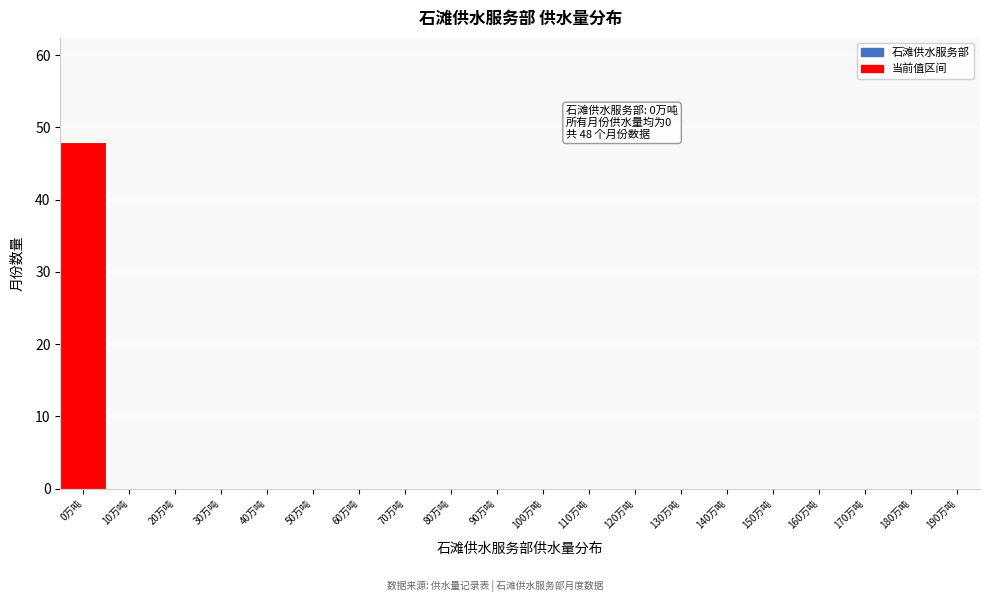

Reading right to left, extract all data points from this chart.

190万吨=0	180万吨=0	170万吨=0	160万吨=0	150万吨=0	140万吨=0	130万吨=0	120万吨=0	110万吨=0	100万吨=0	90万吨=0	80万吨=0	70万吨=0	60万吨=0	50万吨=0	40万吨=0	30万吨=0	20万吨=0	10万吨=0	0万吨=48